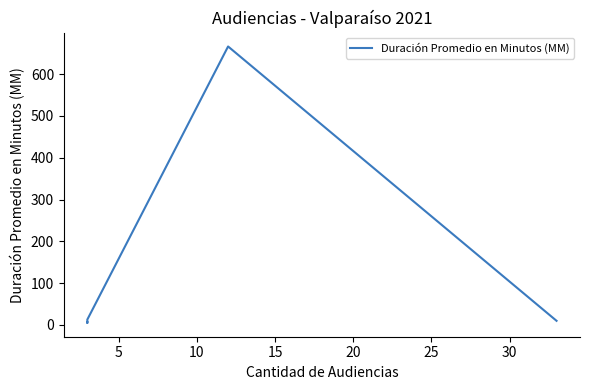

How many values are below 10?

2